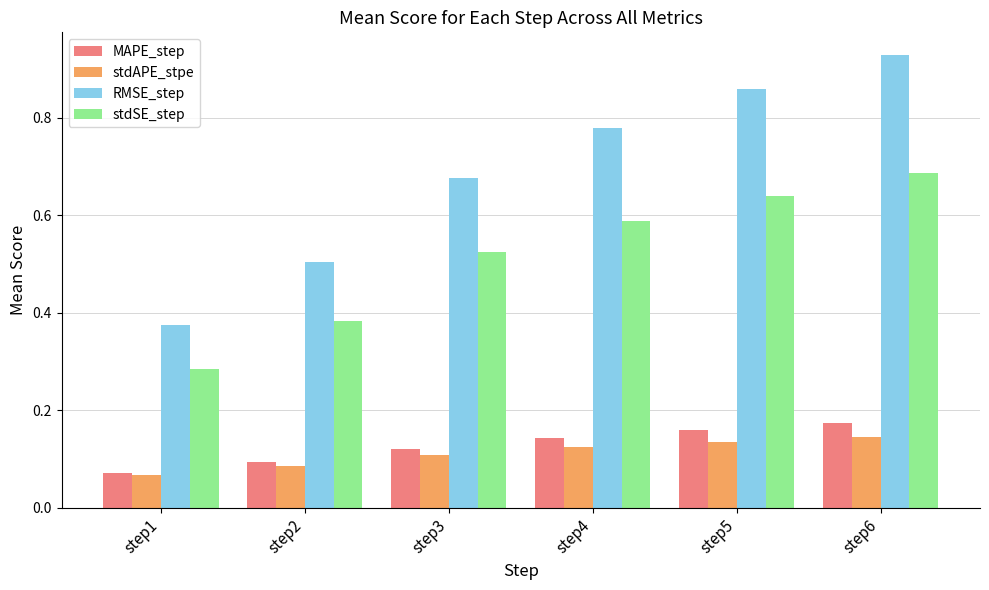

Which series has the widest spread of values?

RMSE_step